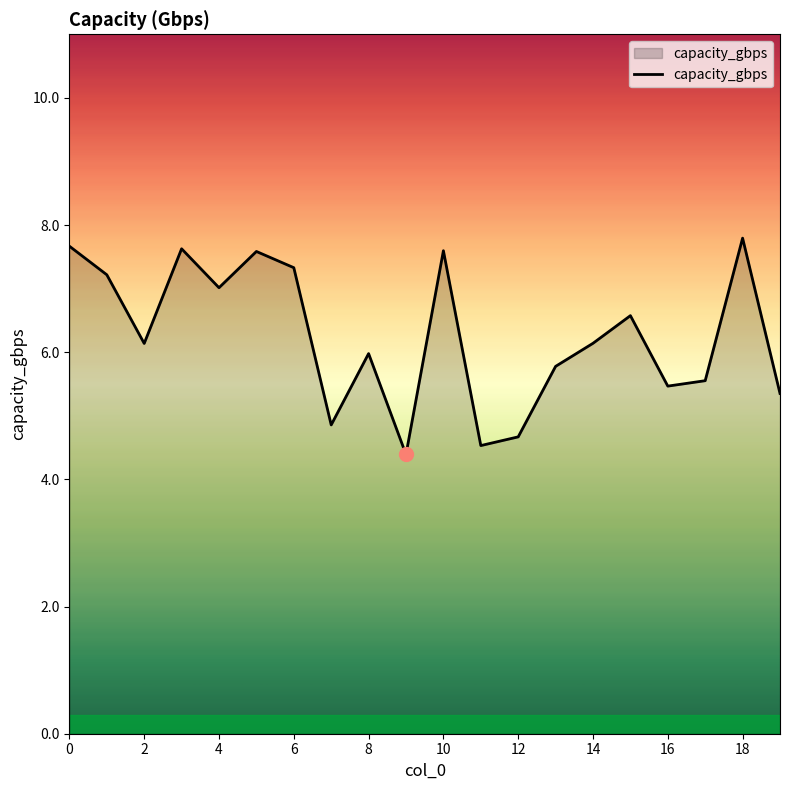

What is the difference between the maximum and minimum values?

3.4